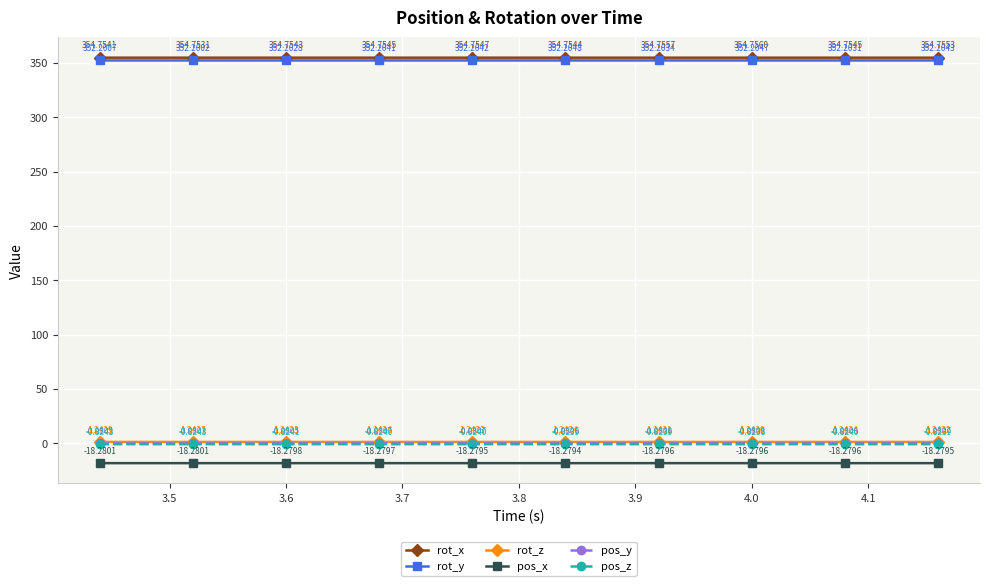

Rank the series by their maximum value, from lowest to highest.

pos_x, pos_z, pos_y, rot_z, rot_y, rot_x